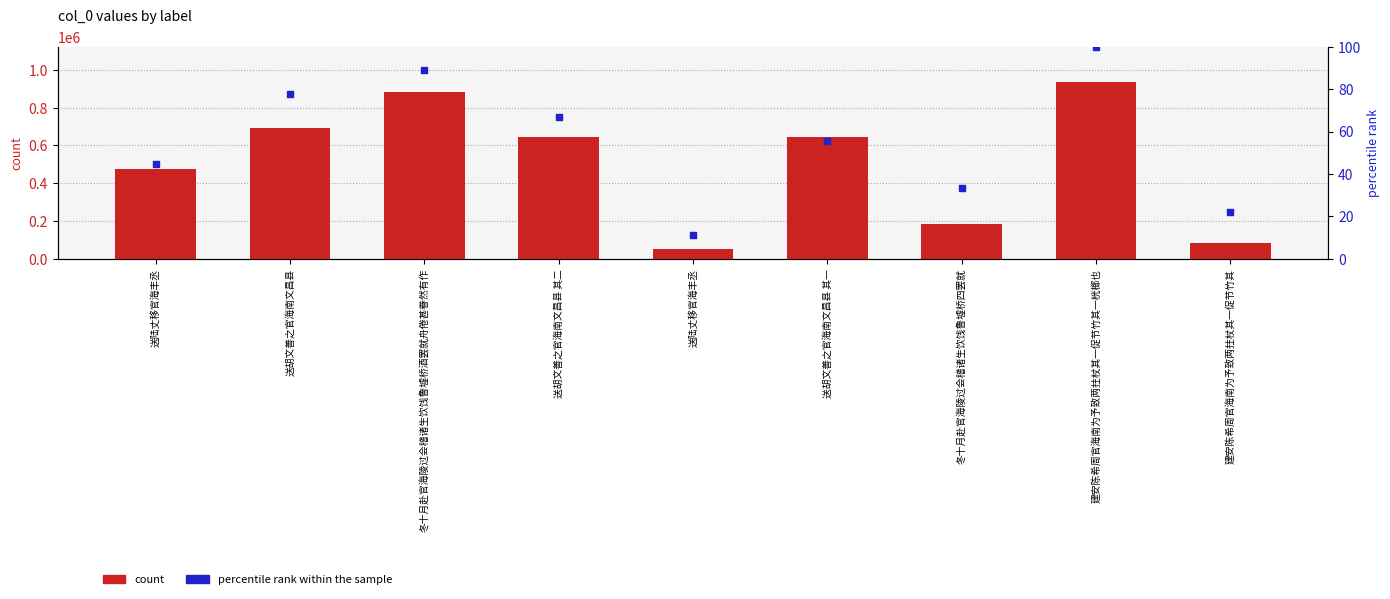

Which series has the widest spread of Y values?

count